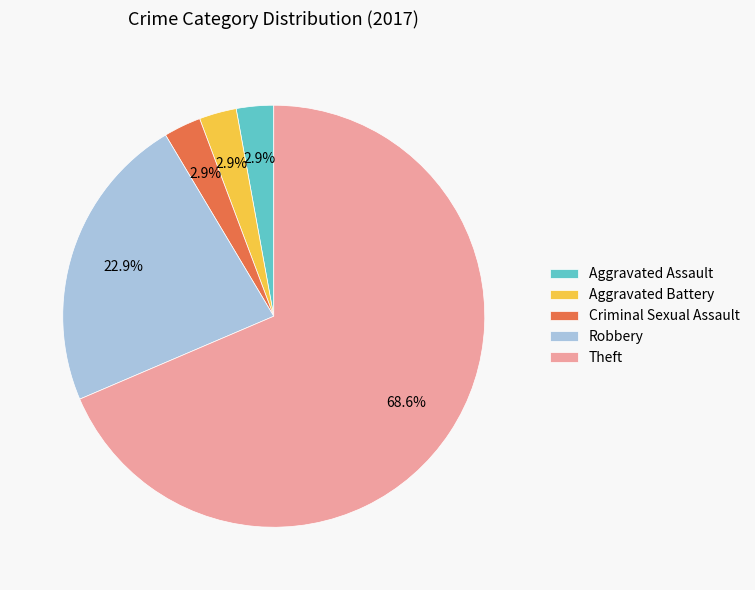

To the nearest percent, what is the combined percentage of Criminal Sexual Assault and Aggravated Assault?

6%